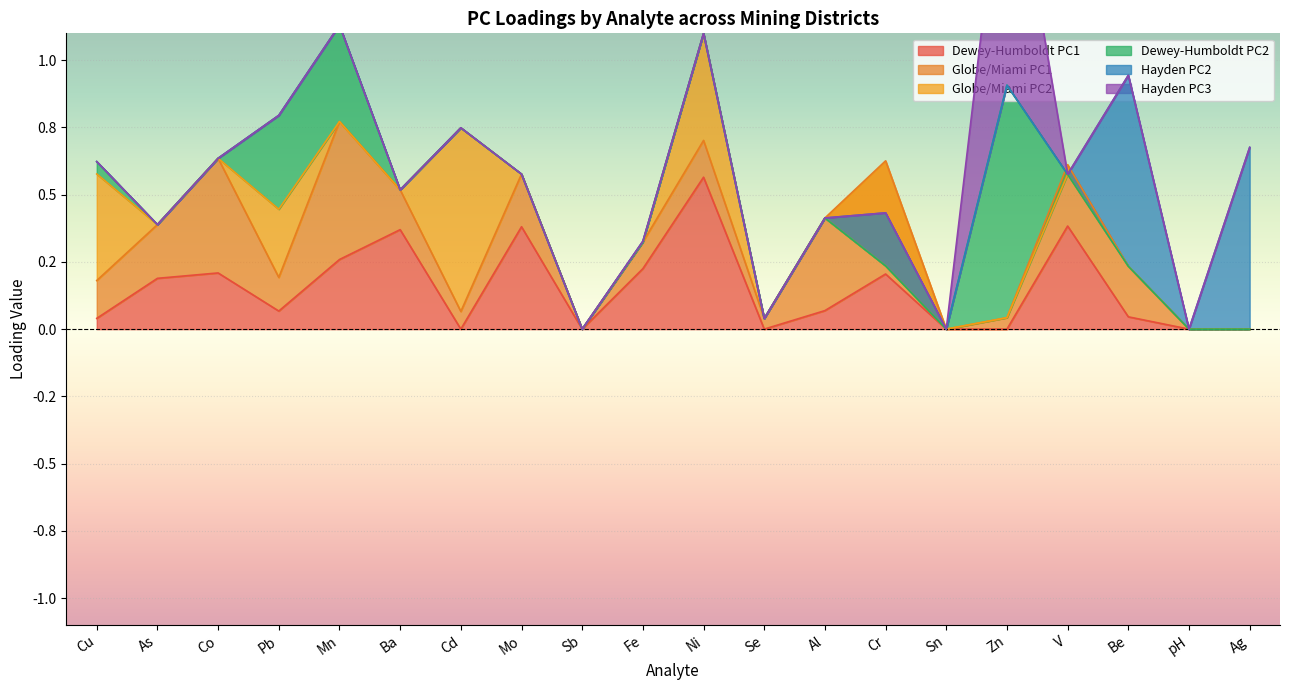

List the series in order of their peak value, highest first.

Hayden PC3, Dewey-Humboldt PC2, Hayden PC2, Globe/Miami PC2, Dewey-Humboldt PC1, Globe/Miami PC1